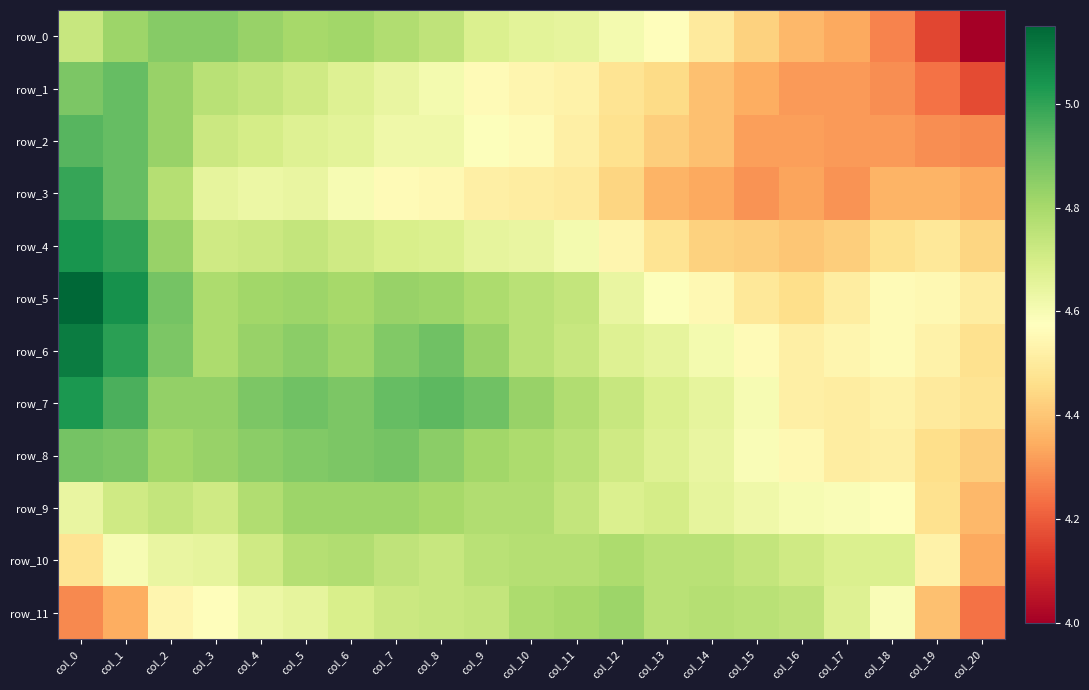

The value of row_0 at col_18 is 7.5. True or false?

False